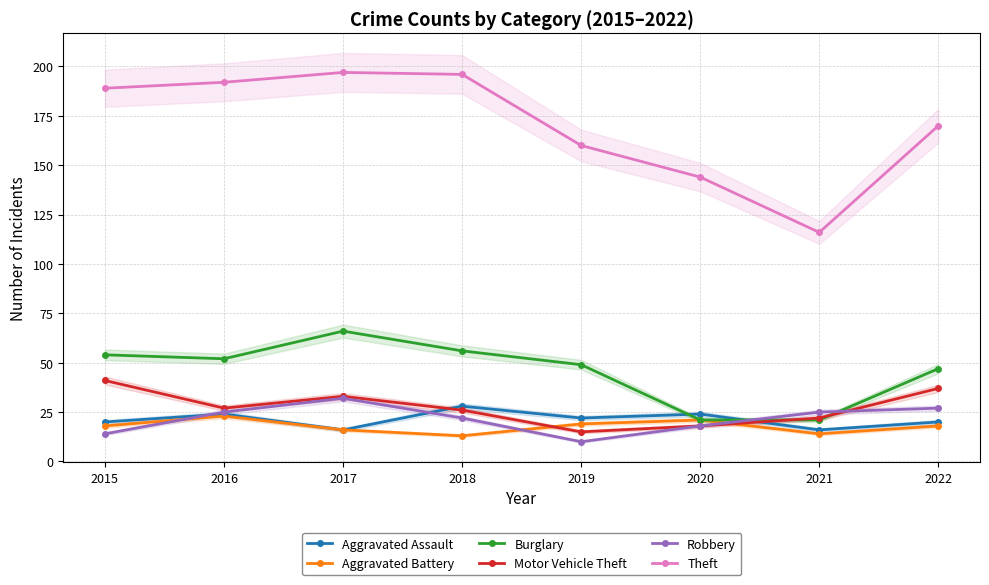

The value of Aggravated Battery at 2016 is 37. True or false?

False